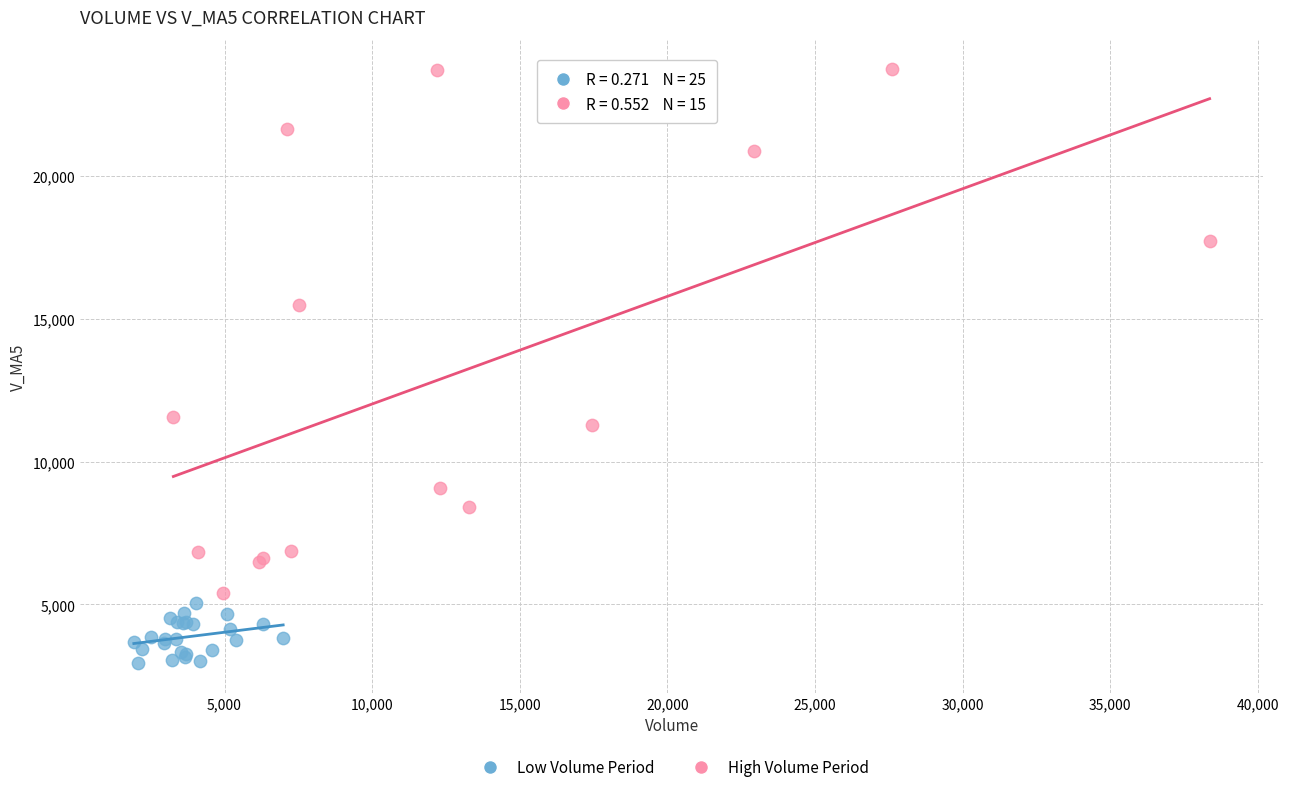

Which series contains the highest Y value?

High Volume Period